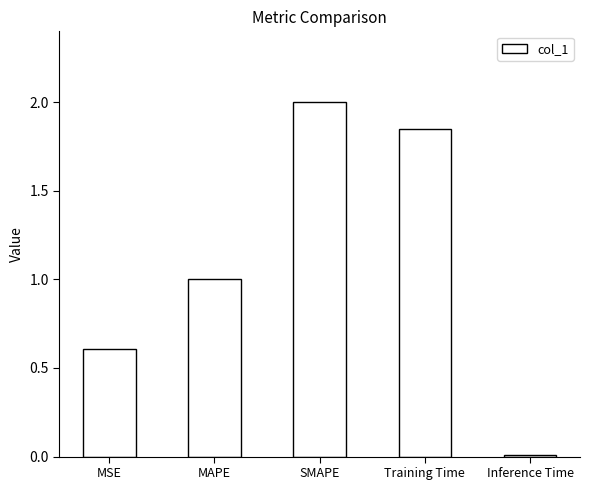

Rank the categories by value from highest to lowest.

SMAPE, Training Time, MAPE, MSE, Inference Time